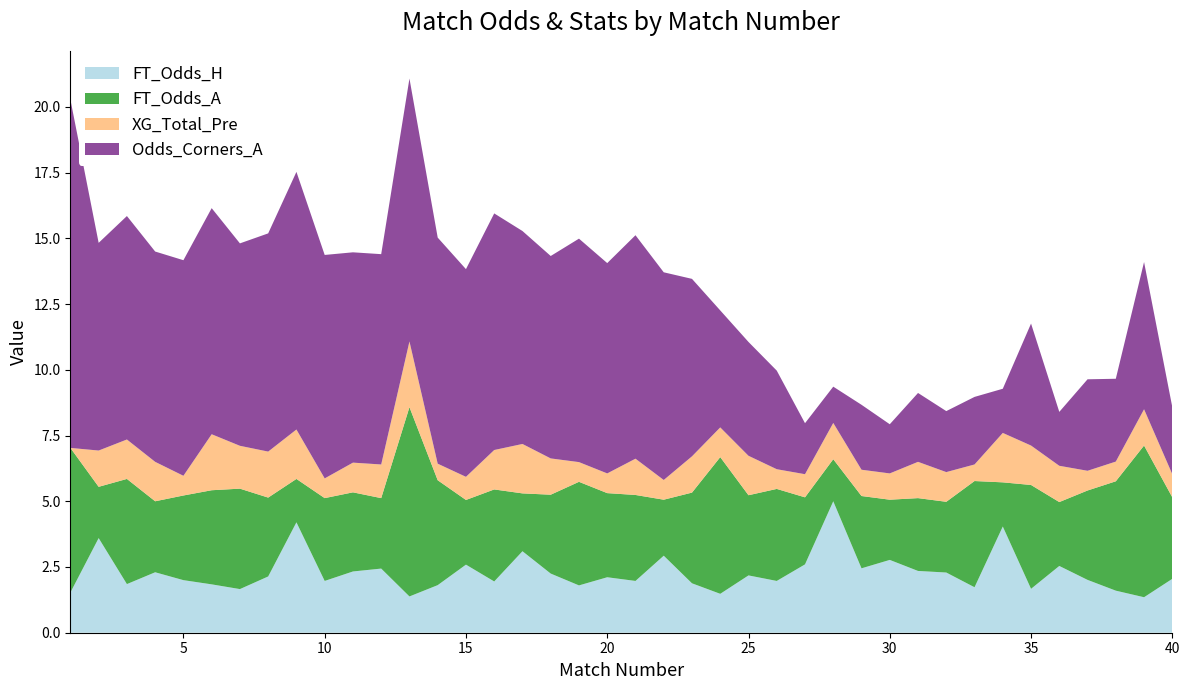

Reading right to left, extract all data points from this chart.

FT_Odds_H: 2.0	1.4	1.6	2.0	2.5	1.7	4.0	1.7	2.3	2.4	2.8	2.5	5.0	2.6	2.0	2.2	1.5	1.9	2.9	2.0	2.1	1.8	2.2	3.1	1.9	2.6	1.8	1.4	2.4	2.3	2.0	4.2	2.1	1.7	1.8	2.0	2.3	1.9	3.6	1.5
FT_Odds_A: 3.1	5.8	4.2	3.4	2.4	4.0	1.7	4.0	2.7	2.8	2.3	2.8	1.6	2.5	3.5	3.0	5.2	3.5	2.1	3.3	3.2	3.9	3.0	2.2	3.5	2.5	4.0	7.2	2.7	3.0	3.1	1.6	3.0	3.8	3.6	3.2	2.7	4.0	1.9	5.5
XG_Total_Pre: 0.9	1.4	0.8	0.8	1.4	1.5	1.9	0.6	1.1	1.4	1.0	1.0	1.4	0.9	0.8	1.5	1.1	1.4	0.8	1.4	0.8	0.8	1.4	1.9	1.5	0.9	0.6	2.5	1.3	1.1	0.8	1.9	1.8	1.6	2.1	0.8	1.5	1.5	1.4	0.0
Odds_Corners_A: 2.5	5.6	3.1	3.5	2.0	4.6	1.7	2.6	2.3	2.6	1.9	2.5	1.4	1.9	3.8	4.3	4.5	6.8	7.9	8.5	8.0	8.5	7.7	8.1	9.0	7.9	8.6	10.0	8.0	8.0	8.5	9.8	8.3	7.7	8.6	8.2	8.0	8.5	7.9	13.2